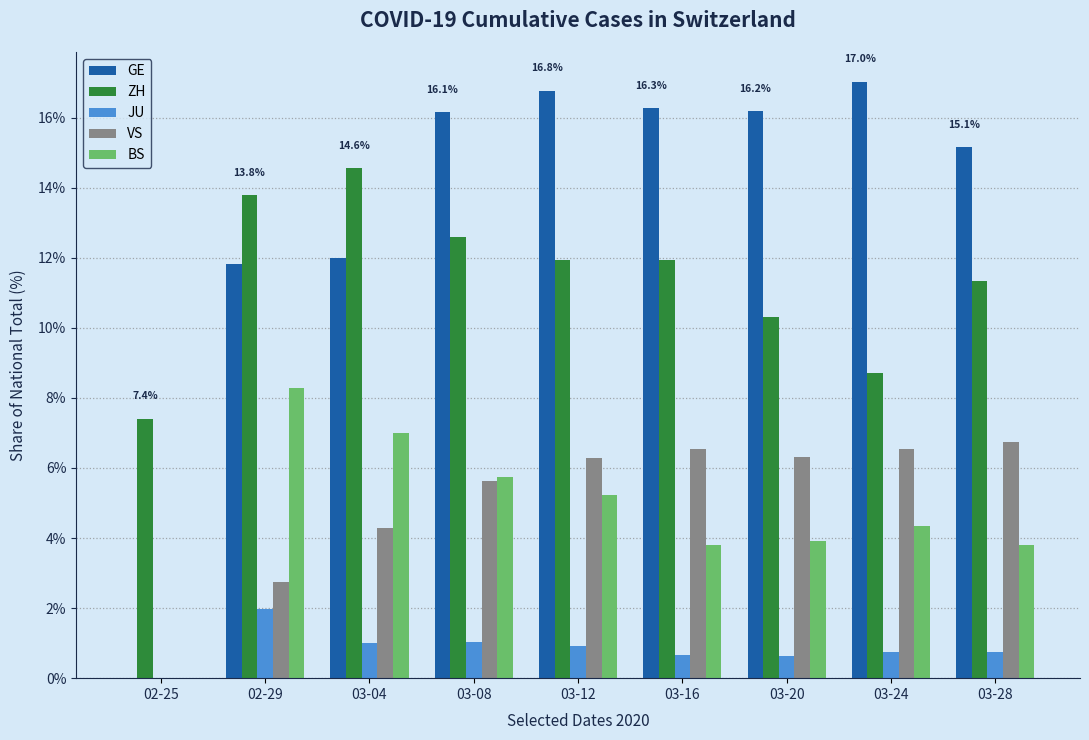

What is the total value across all series at 02-25?

7.4